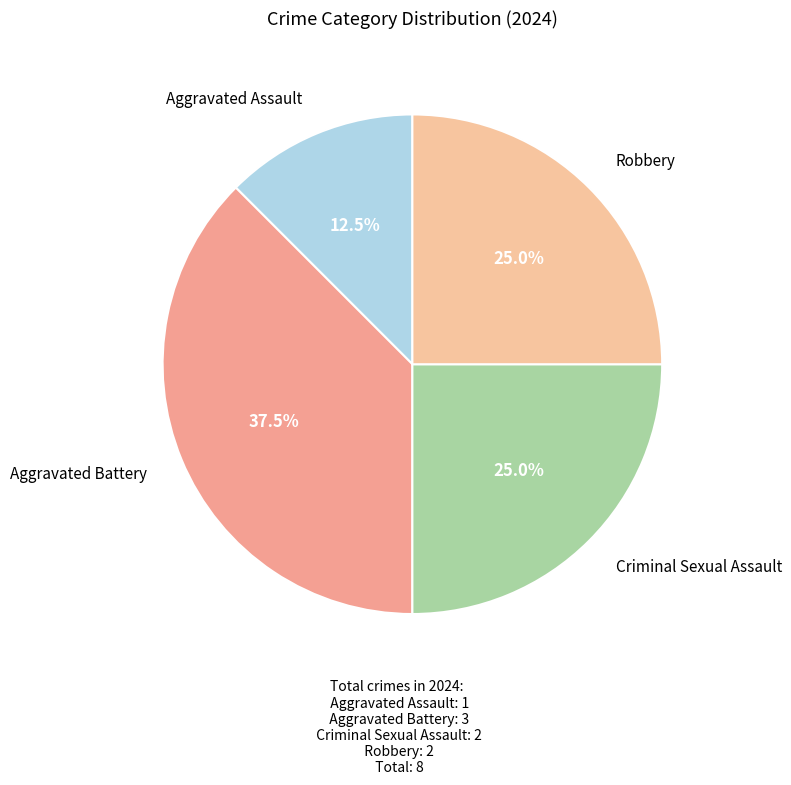

Count the number of slices in the pie.

4